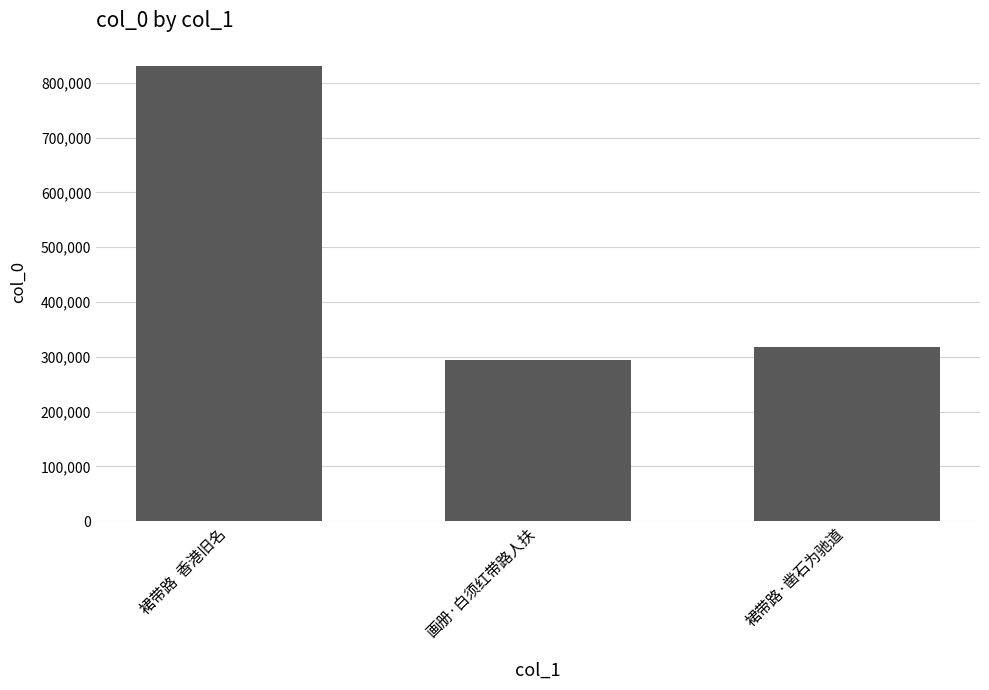

Read the value at 裙带路  香港旧名.

830101